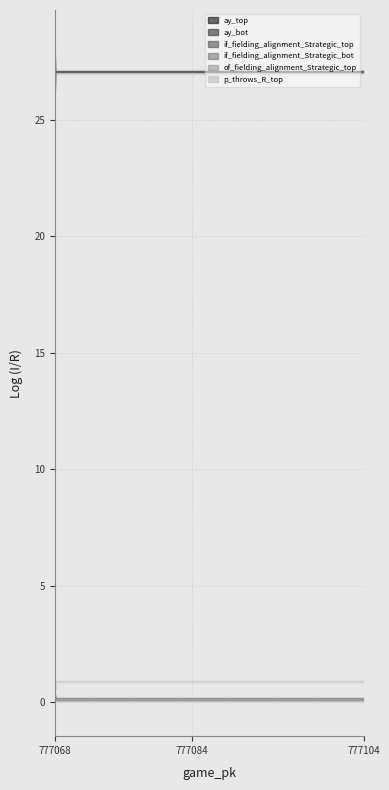

What is the spread (max minus min) of values at 777068?

27.0